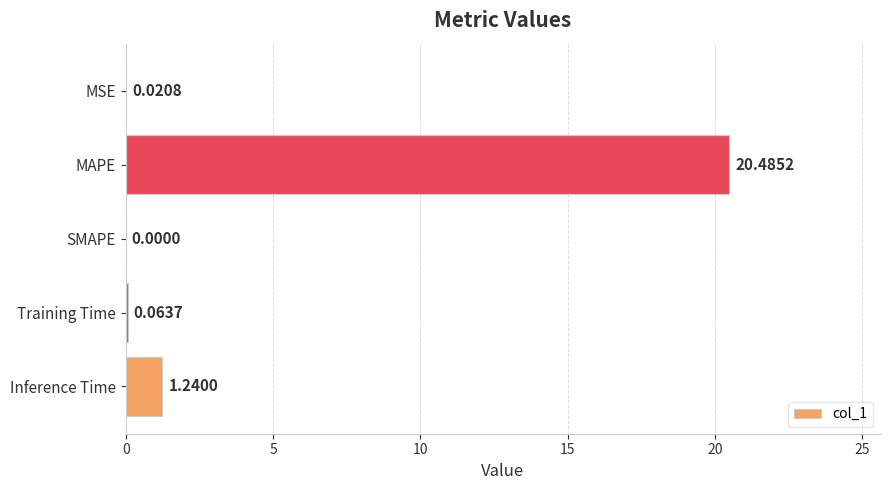

What is the sum of all values?

21.8